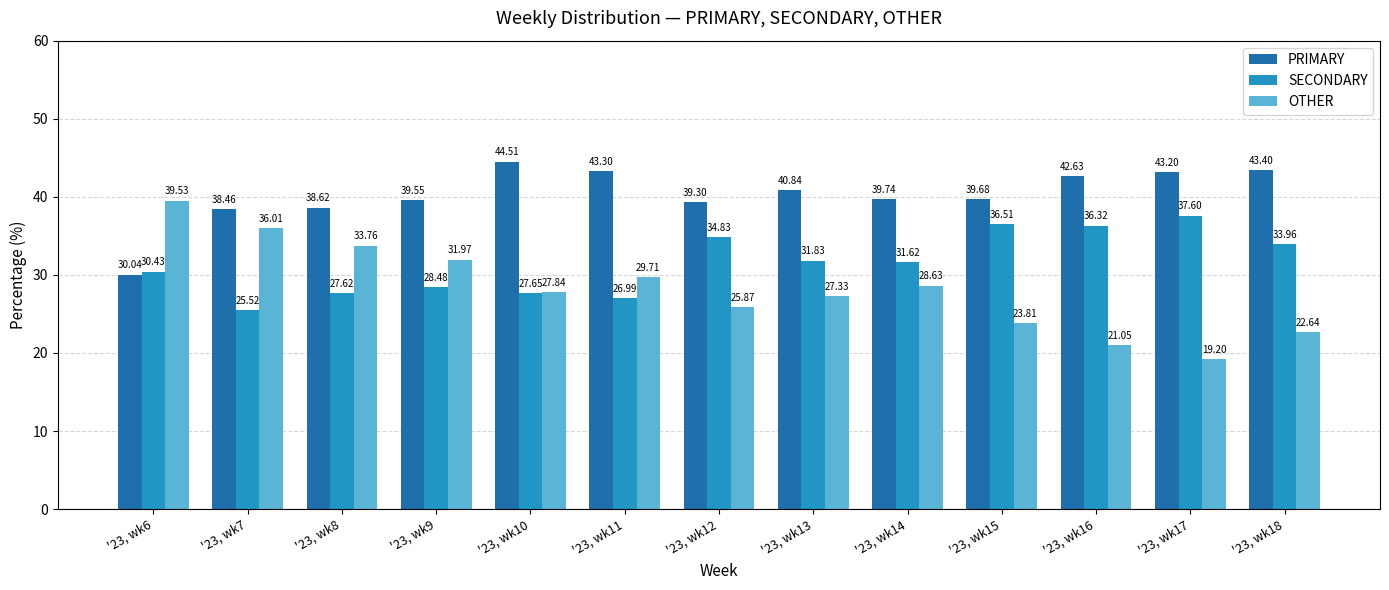

What are all the series names shown in the legend?

PRIMARY, SECONDARY, OTHER